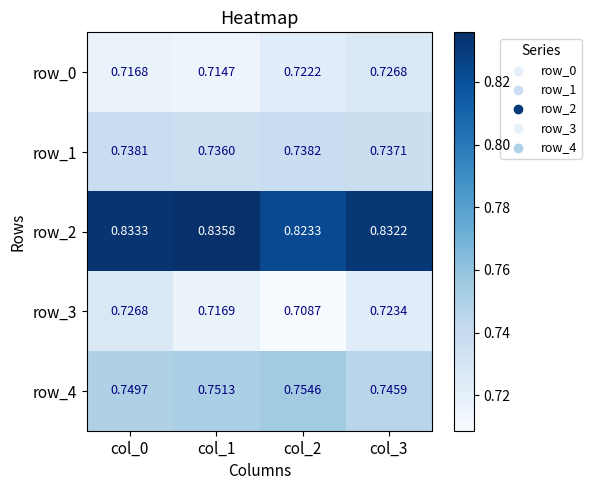

Is the value of row_0 at col_0 greater than the value of row_4 at col_1?

No